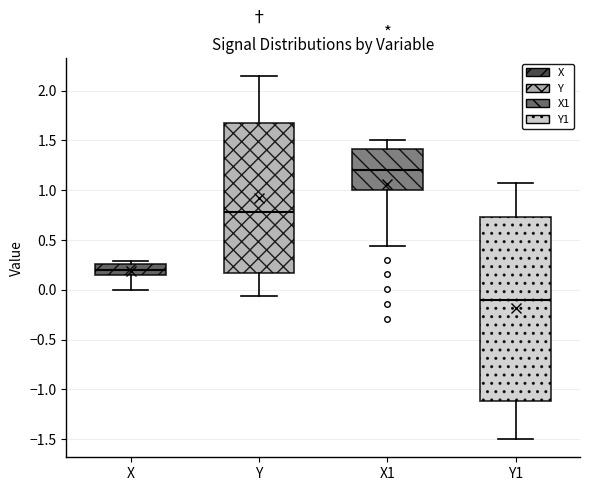

Which box has the highest median line?

X1